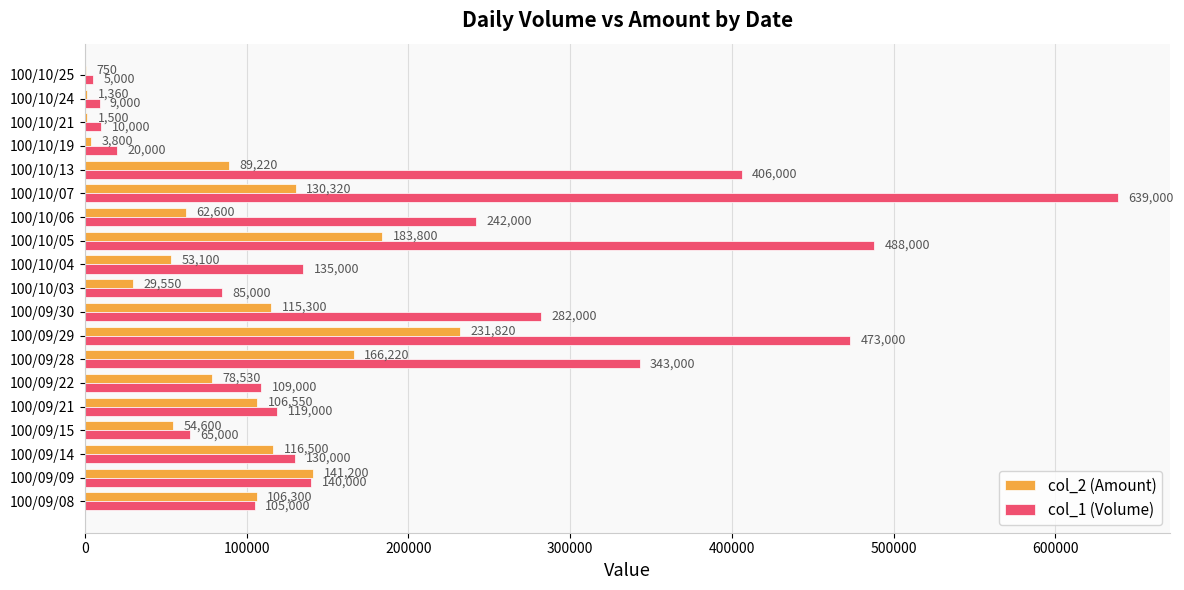

True or false: col_1 (Volume) has a value of 1064066 at 100/10/07.

False